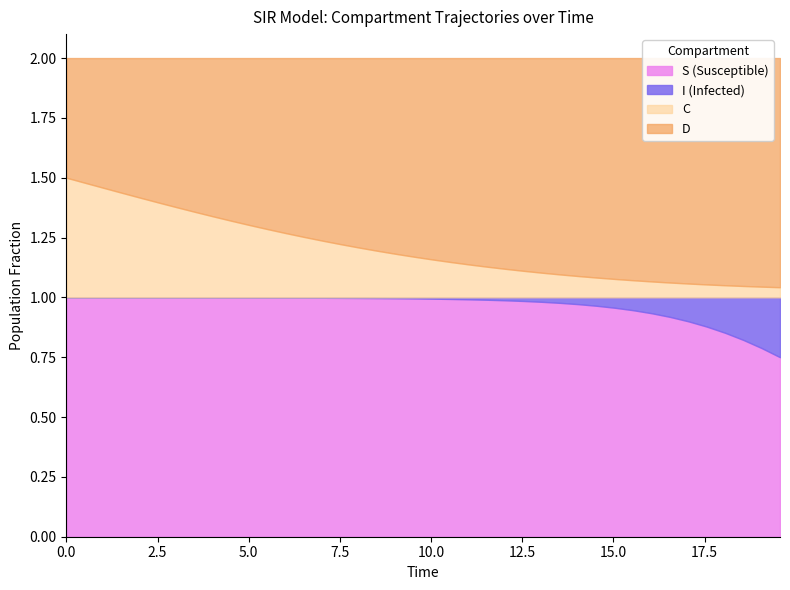

Reading left to right, transcribe all the data shown in this chart.

S: 1.0	1.0	1.0	1.0	1.0	1.0	1.0	1.0	1.0	1.0	1.0	1.0	1.0	1.0	1.0	1.0	1.0	1.0	1.0	1.0	1.0	1.0	1.0	1.0	1.0	1.0	1.0	1.0	1.0	1.0	1.0	0.9	0.9	0.9	0.9	0.9	0.9	0.8	0.8	0.8
I: 0.0	0.0	0.0	0.0	0.0	0.0	0.0	0.0	0.0	0.0	0.0	0.0	0.0	0.0	0.0	0.0	0.0	0.0	0.0	0.0	0.0	0.0	0.0	0.0	0.0	0.0	0.0	0.0	0.0	0.0	0.0	0.1	0.1	0.1	0.1	0.1	0.1	0.2	0.2	0.2
C: 0.5	0.5	0.5	0.4	0.4	0.4	0.4	0.4	0.3	0.3	0.3	0.3	0.3	0.3	0.2	0.2	0.2	0.2	0.2	0.2	0.2	0.1	0.1	0.1	0.1	0.1	0.1	0.1	0.1	0.1	0.1	0.1	0.1	0.1	0.1	0.1	0.1	0.0	0.0	0.0
D: 0.5	0.5	0.5	0.6	0.6	0.6	0.6	0.6	0.7	0.7	0.7	0.7	0.7	0.7	0.8	0.8	0.8	0.8	0.8	0.8	0.8	0.9	0.9	0.9	0.9	0.9	0.9	0.9	0.9	0.9	0.9	0.9	0.9	0.9	0.9	0.9	0.9	1.0	1.0	1.0